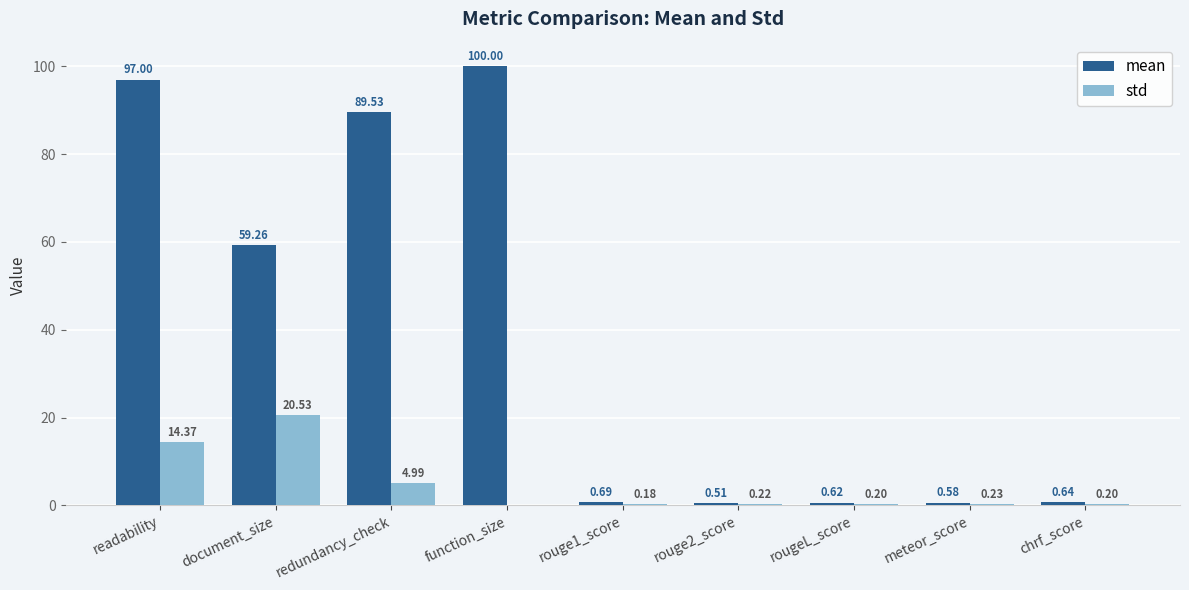

Are the bars grouped side by side (vs. stacked)?

Yes